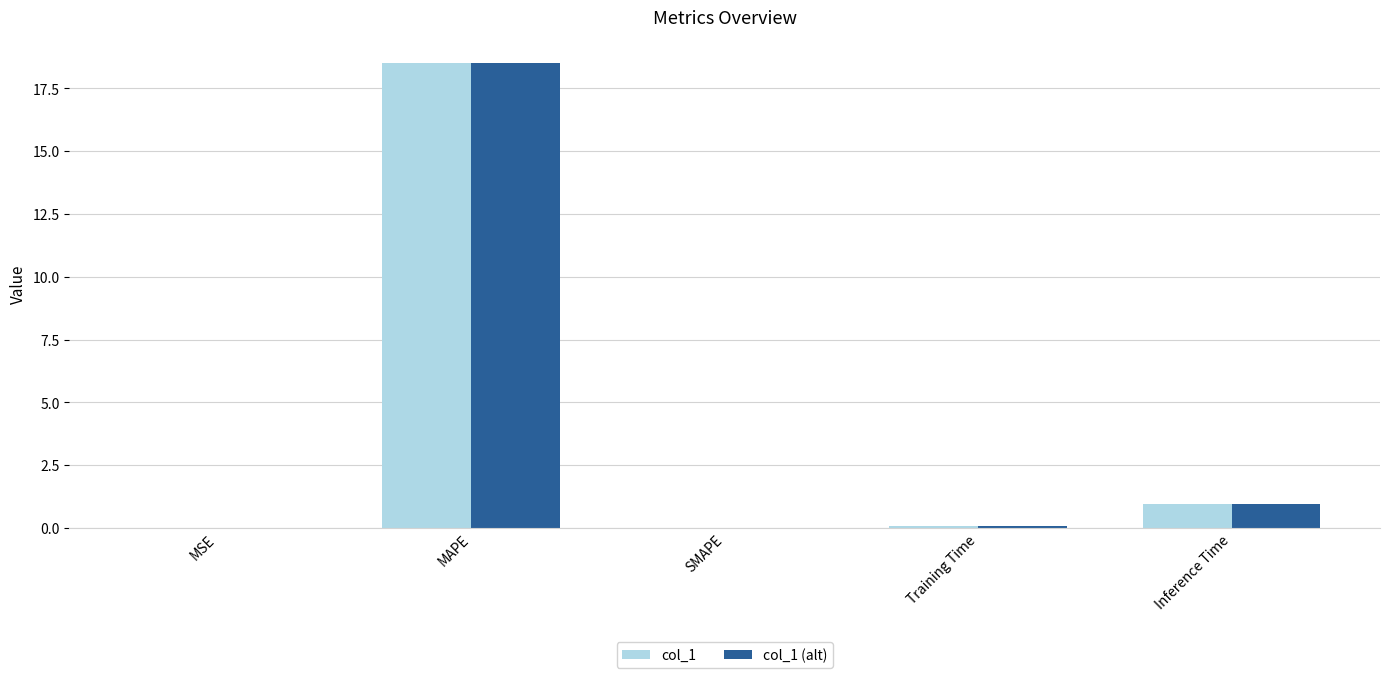

Is the value of col_1 (alt) at SMAPE greater than the value of col_1 at MAPE?

No